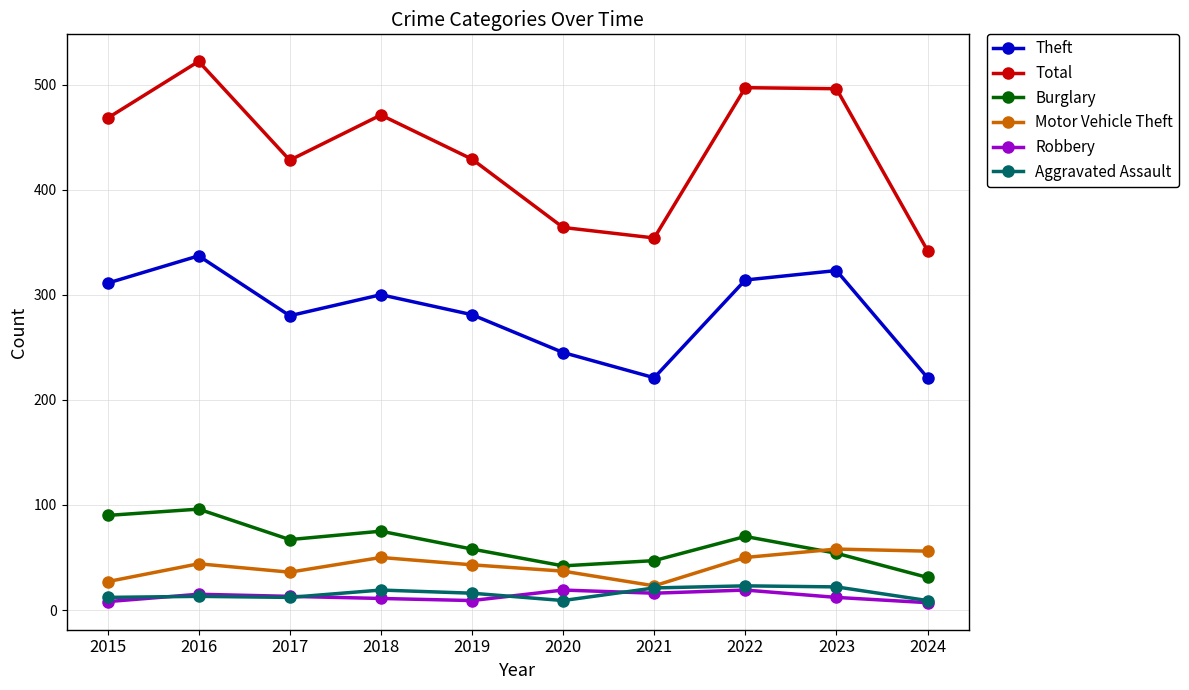

What is the difference between the maximum and minimum values in the Burglary series?

65